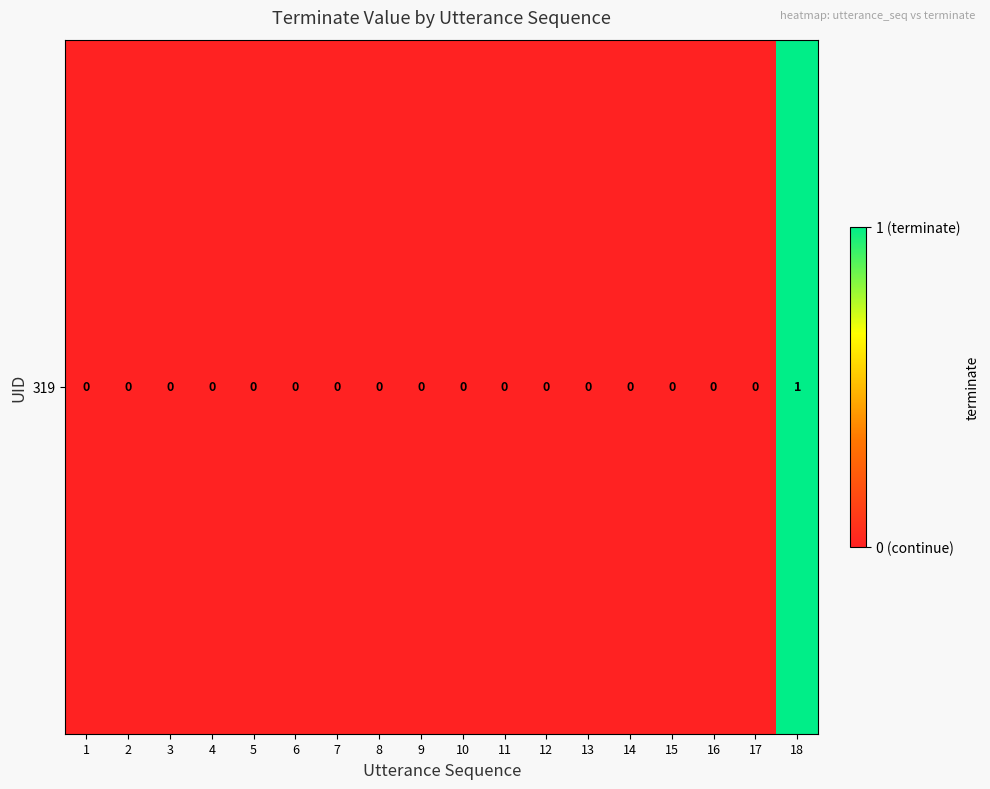

True or false: the data shows 1 at 18.

False